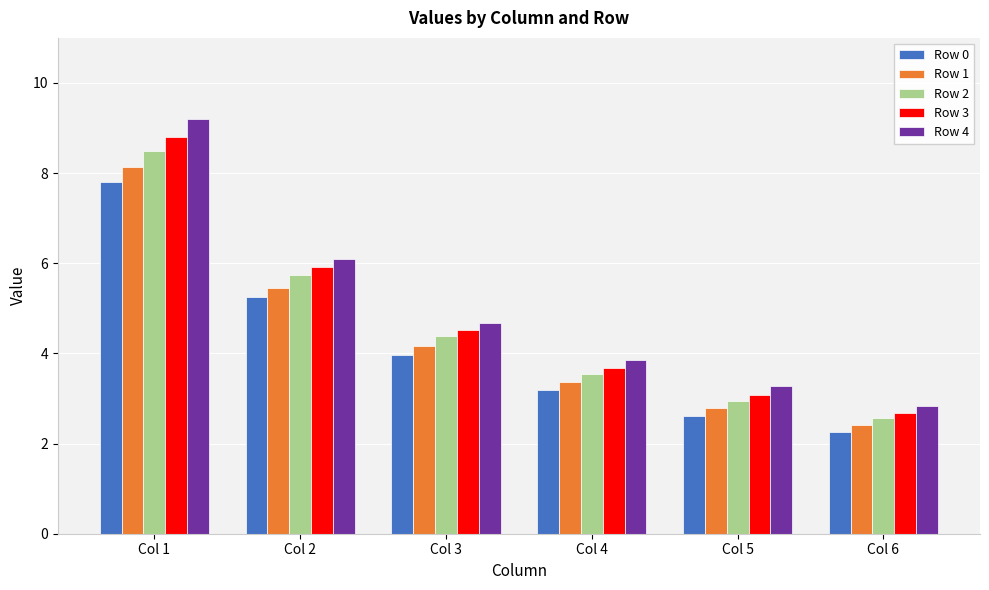

Rank the series by their maximum value, from highest to lowest.

Row 4, Row 3, Row 2, Row 1, Row 0